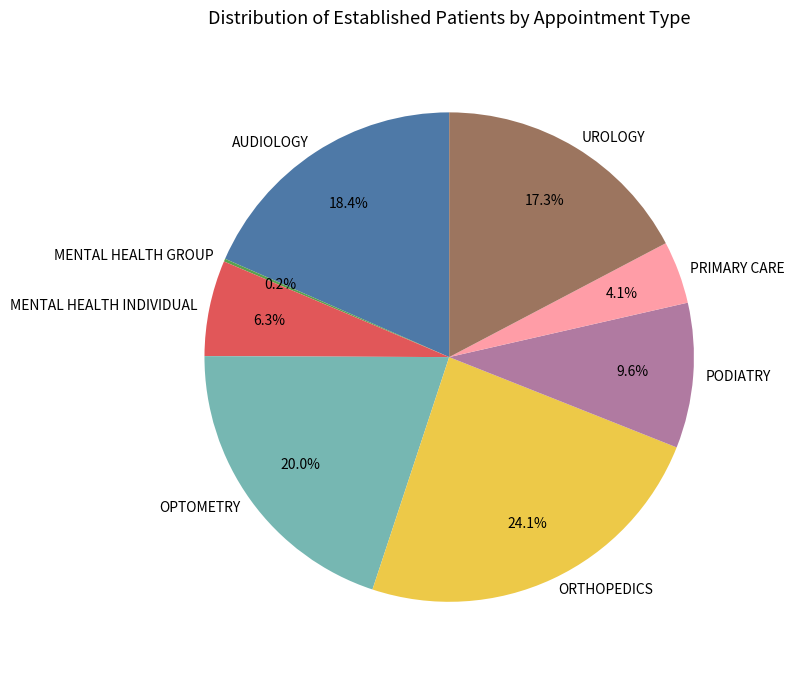

What portion of the pie excludes MENTAL HEALTH INDIVIDUAL?

93.7%